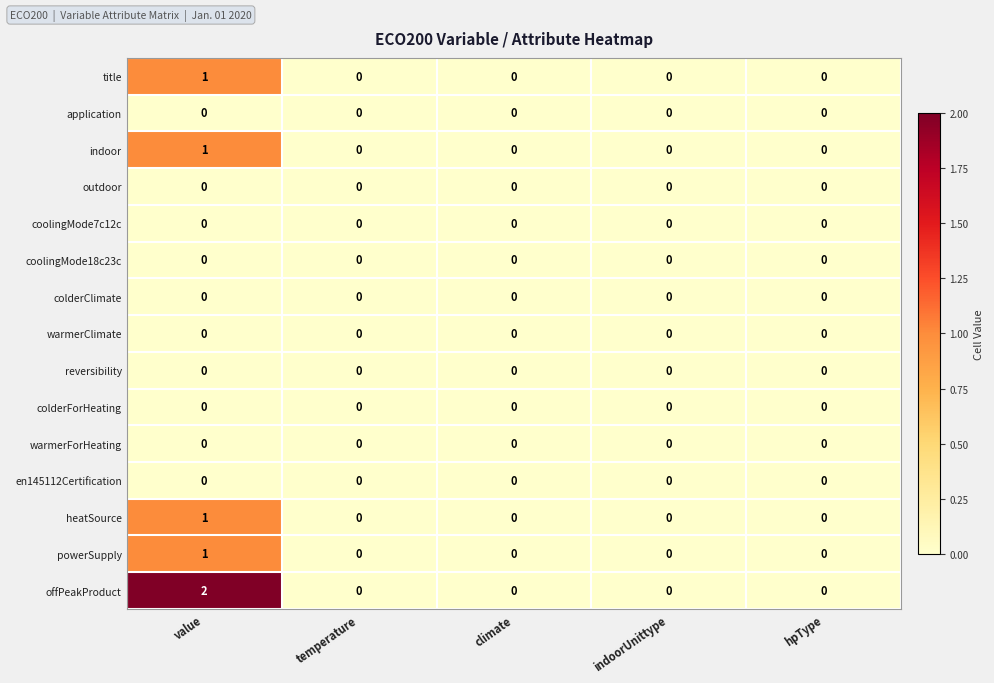

Is it true that offPeakProduct equals 0 at hpType?

True